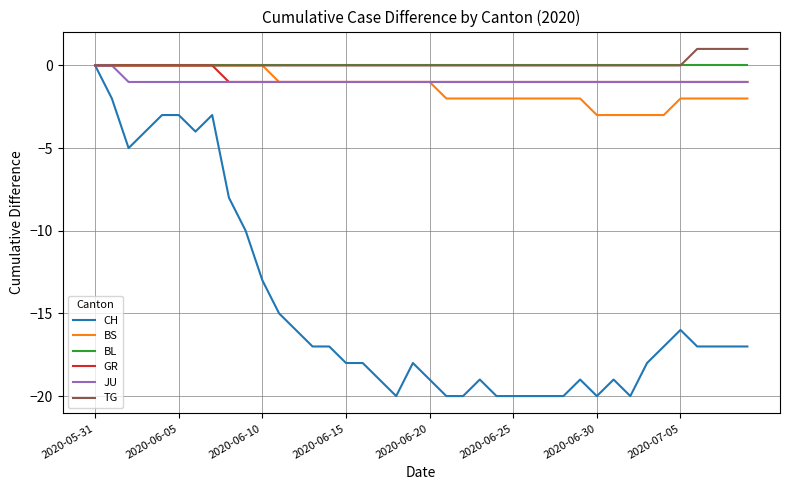

What is the smallest value displayed?

-20